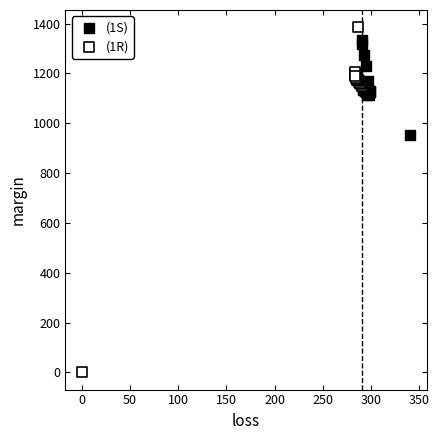

Which series has the largest Y range (max minus min)?

(1R)